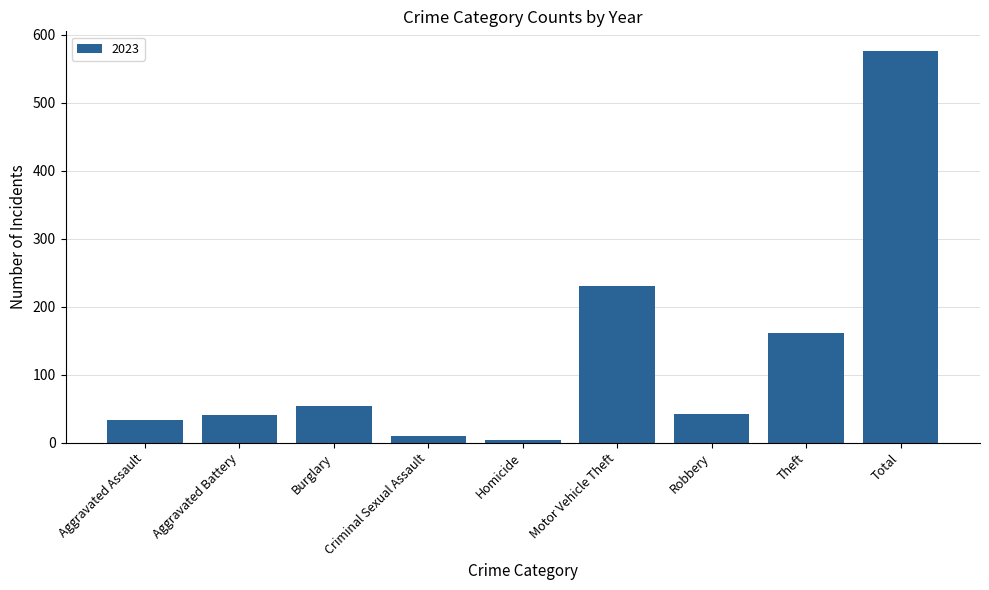

What is the label of the 5th bar from the left?

Homicide